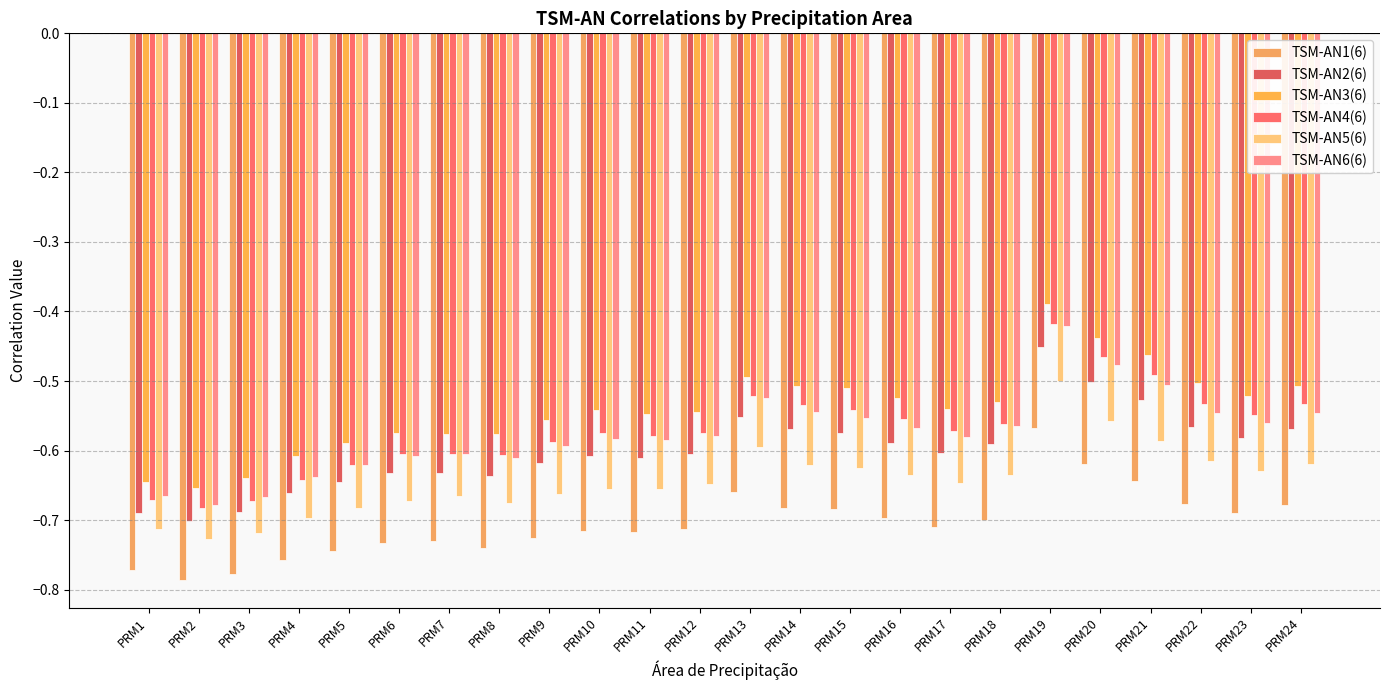

Reading left to right, transcribe all the data shown in this chart.

TSM-AN1(6): -0.8	-0.8	-0.8	-0.8	-0.7	-0.7	-0.7	-0.7	-0.7	-0.7	-0.7	-0.7	-0.7	-0.7	-0.7	-0.7	-0.7	-0.7	-0.6	-0.6	-0.6	-0.7	-0.7	-0.7
TSM-AN2(6): -0.7	-0.7	-0.7	-0.7	-0.6	-0.6	-0.6	-0.6	-0.6	-0.6	-0.6	-0.6	-0.6	-0.6	-0.6	-0.6	-0.6	-0.6	-0.5	-0.5	-0.5	-0.6	-0.6	-0.6
TSM-AN3(6): -0.6	-0.7	-0.6	-0.6	-0.6	-0.6	-0.6	-0.6	-0.6	-0.5	-0.5	-0.5	-0.5	-0.5	-0.5	-0.5	-0.5	-0.5	-0.4	-0.4	-0.5	-0.5	-0.5	-0.5
TSM-AN4(6): -0.7	-0.7	-0.7	-0.6	-0.6	-0.6	-0.6	-0.6	-0.6	-0.6	-0.6	-0.6	-0.5	-0.5	-0.5	-0.6	-0.6	-0.6	-0.4	-0.5	-0.5	-0.5	-0.5	-0.5
TSM-AN5(6): -0.7	-0.7	-0.7	-0.7	-0.7	-0.7	-0.7	-0.7	-0.7	-0.7	-0.7	-0.6	-0.6	-0.6	-0.6	-0.6	-0.6	-0.6	-0.5	-0.6	-0.6	-0.6	-0.6	-0.6
TSM-AN6(6): -0.7	-0.7	-0.7	-0.6	-0.6	-0.6	-0.6	-0.6	-0.6	-0.6	-0.6	-0.6	-0.5	-0.5	-0.6	-0.6	-0.6	-0.6	-0.4	-0.5	-0.5	-0.5	-0.6	-0.5